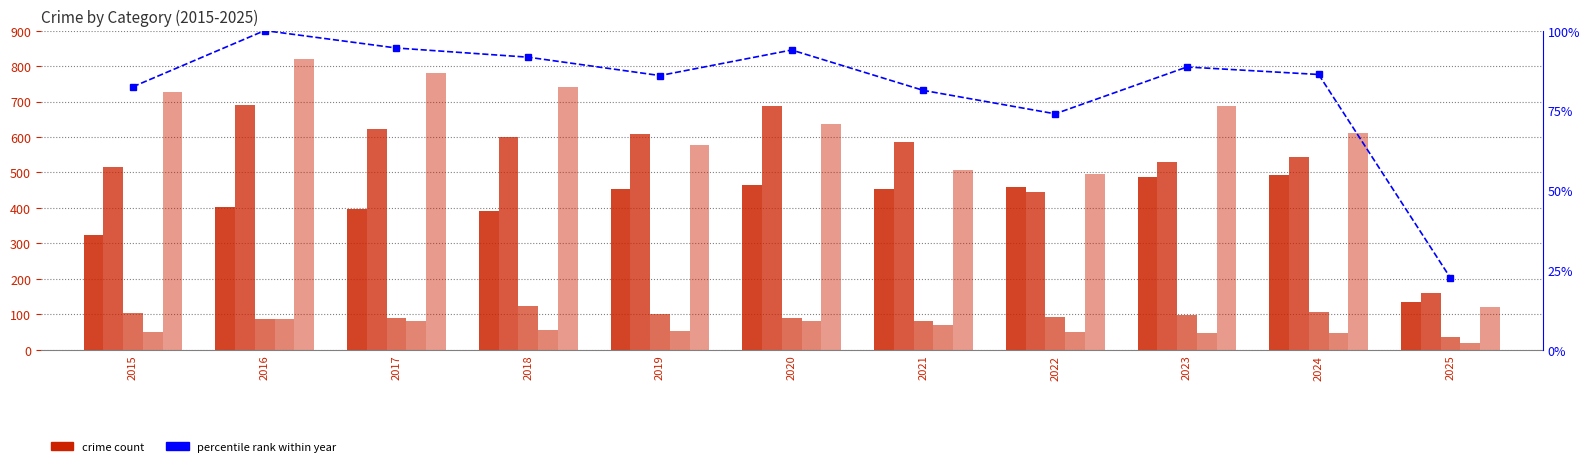

What is the smallest value displayed?

20.0